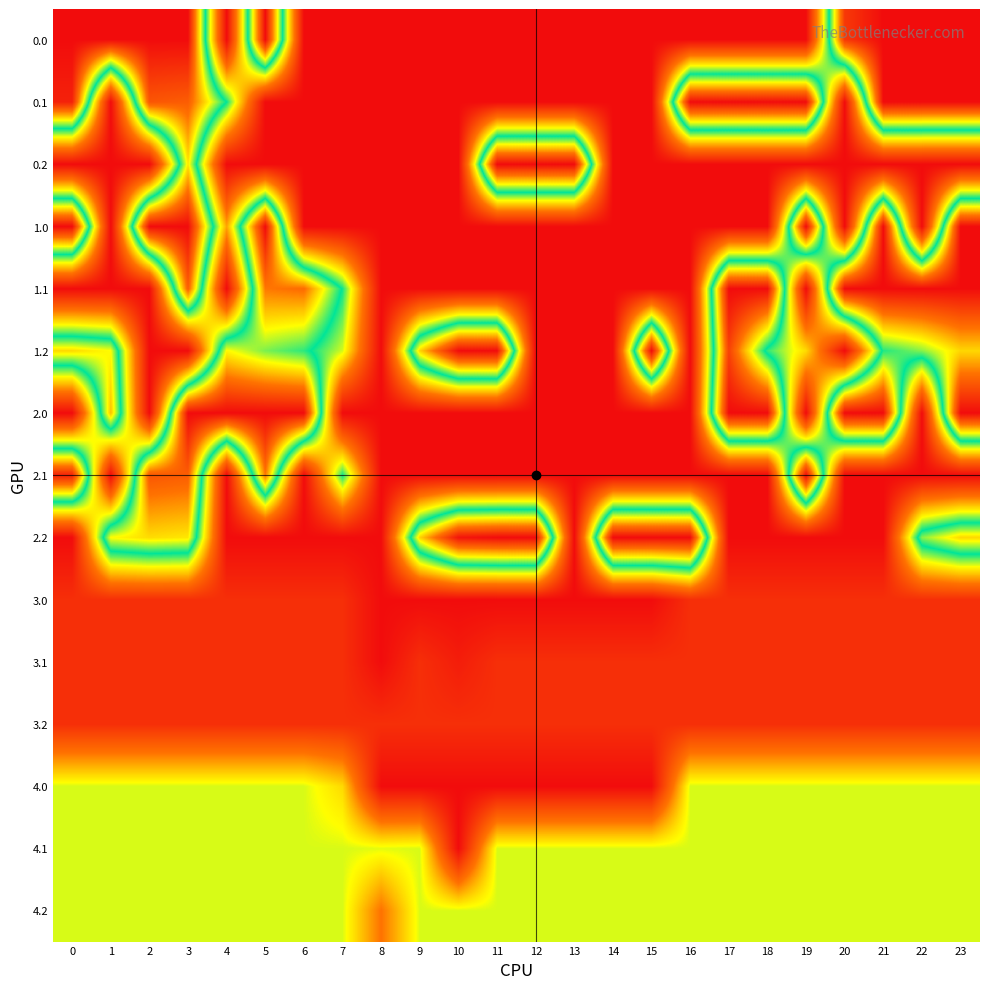

Reading left to right, transcribe all the data shown in this chart.

row_0: 0=400.0	1=400.0	2=400.0	3=400.0	4=0.0	5=400.0	6=0.0	7=0.0	8=0.0	9=0.0	10=0.0	11=0.0	12=0.0	13=0.0	14=0.0	15=0.0	16=0.0	17=0.0	18=0.0	19=0.0	20=368.3	21=400.0	22=400.0	23=400.0
row_1: 0=384.6	1=0.0	2=347.9	3=342.7	4=219.4	5=0.0	6=0.0	7=0.0	8=0.0	9=0.0	10=0.0	11=0.0	12=0.0	13=0.0	14=0.0	15=0.0	16=400.0	17=400.0	18=400.0	19=400.0	20=0.0	21=400.0	22=400.0	23=399.4
row_2: 0=0.0	1=0.0	2=0.0	3=281.0	4=0.0	5=0.0	6=0.0	7=0.0	8=0.0	9=0.0	10=0.0	11=400.0	12=400.0	13=400.0	14=0.0	15=0.0	16=0.0	17=0.0	18=0.0	19=0.0	20=0.0	21=0.0	22=0.0	23=0.0
row_3: 0=400.0	1=0.0	2=400.0	3=400.0	4=124.7	5=400.0	6=0.0	7=0.0	8=0.0	9=0.0	10=0.0	11=0.0	12=0.0	13=0.0	14=0.0	15=0.0	16=0.0	17=0.0	18=0.0	19=400.0	20=0.0	21=400.0	22=0.0	23=400.0
row_4: 0=0.0	1=0.0	2=0.0	3=342.7	4=0.0	5=325.7	6=332.2	7=217.1	8=0.0	9=0.0	10=0.0	11=0.0	12=0.0	13=0.0	14=0.0	15=0.0	16=0.0	17=400.0	18=400.0	19=0.0	20=400.0	21=400.0	22=400.0	23=399.4
row_5: 0=287.1	1=272.7	2=0.0	3=0.0	4=274.4	5=245.0	6=228.8	7=176.6	8=0.0	9=288.5	10=400.0	11=400.0	12=0.0	13=0.0	14=0.0	15=400.0	16=0.0	17=362.4	18=210.0	19=151.0	20=0.0	21=226.4	22=247.4	23=287.5
row_6: 0=0.0	1=297.5	2=0.0	3=400.0	4=400.0	5=400.0	6=400.0	7=0.0	8=0.0	9=0.0	10=0.0	11=0.0	12=0.0	13=0.0	14=0.0	15=0.0	16=0.0	17=400.0	18=400.0	19=0.0	20=400.0	21=400.0	22=0.0	23=400.0
row_7: 0=384.6	1=0.0	2=347.9	3=342.7	4=0.0	5=325.7	6=0.0	7=217.1	8=0.0	9=0.0	10=0.0	11=0.0	12=0.0	13=0.0	14=0.0	15=0.0	16=0.0	17=0.0	18=0.0	19=400.0	20=0.0	21=0.0	22=0.0	23=0.0
row_8: 0=0.0	1=272.7	2=285.5	3=281.0	4=0.0	5=0.0	6=0.0	7=0.0	8=0.0	9=288.5	10=393.8	11=400.0	12=400.0	13=0.0	14=400.0	15=400.0	16=400.0	17=0.0	18=0.0	19=0.0	20=0.0	21=0.0	22=247.4	23=287.5
row_9: 0=34.0	1=34.0	2=34.0	3=34.0	4=34.0	5=34.0	6=34.0	7=34.0	8=0.0	9=0.0	10=0.0	11=0.0	12=0.0	13=0.0	14=0.0	15=0.0	16=34.0	17=34.0	18=34.0	19=34.0	20=34.0	21=34.0	22=34.0	23=34.0
row_10: 0=34.0	1=34.0	2=34.0	3=34.0	4=34.0	5=34.0	6=34.0	7=34.0	8=0.0	9=34.0	10=16.7	11=34.0	12=34.0	13=34.0	14=34.0	15=34.0	16=34.0	17=34.0	18=34.0	19=34.0	20=34.0	21=34.0	22=34.0	23=34.0
row_11: 0=34.0	1=34.0	2=34.0	3=34.0	4=34.0	5=34.0	6=34.0	7=34.0	8=34.0	9=34.0	10=34.0	11=34.0	12=34.0	13=34.0	14=34.0	15=34.0	16=34.0	17=34.0	18=34.0	19=34.0	20=34.0	21=34.0	22=34.0	23=34.0
row_12: 0=176.0	1=176.0	2=176.0	3=176.0	4=176.0	5=176.0	6=176.0	7=150.1	8=0.0	9=0.0	10=0.0	11=0.0	12=0.0	13=0.0	14=0.0	15=0.0	16=176.0	17=176.0	18=176.0	19=176.0	20=176.0	21=176.0	22=176.0	23=176.0
row_13: 0=176.0	1=176.0	2=176.0	3=176.0	4=176.0	5=176.0	6=176.0	7=176.0	8=173.6	9=176.0	10=0.0	11=176.0	12=176.0	13=176.0	14=176.0	15=176.0	16=176.0	17=176.0	18=176.0	19=176.0	20=176.0	21=176.0	22=176.0	23=176.0
row_14: 0=176.0	1=176.0	2=176.0	3=176.0	4=176.0	5=176.0	6=176.0	7=176.0	8=99.4	9=176.0	10=176.0	11=176.0	12=176.0	13=176.0	14=176.0	15=176.0	16=176.0	17=176.0	18=176.0	19=176.0	20=176.0	21=176.0	22=176.0	23=176.0